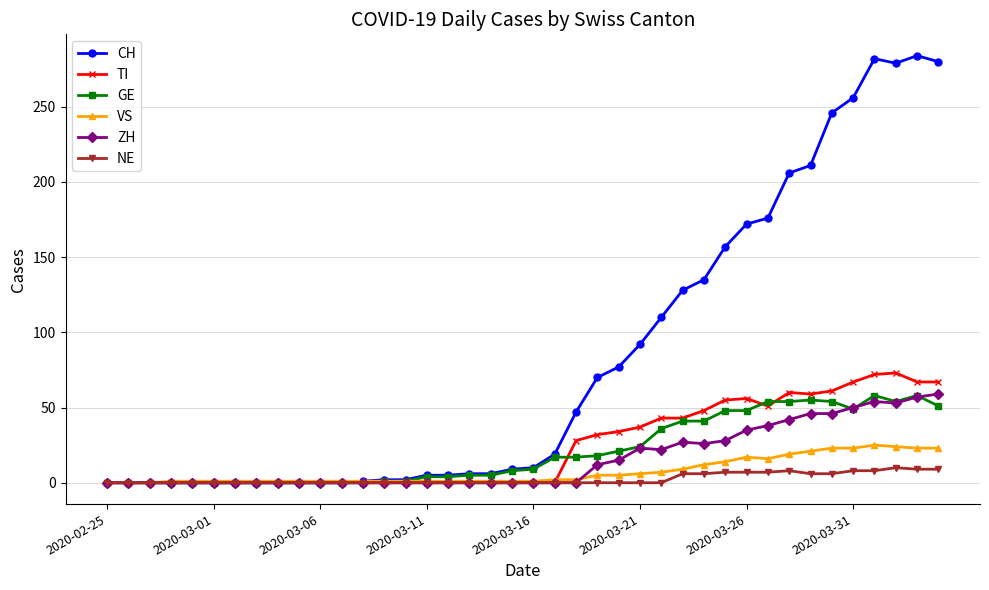

True or false: ZH has more than 1 interior local peaks.

True